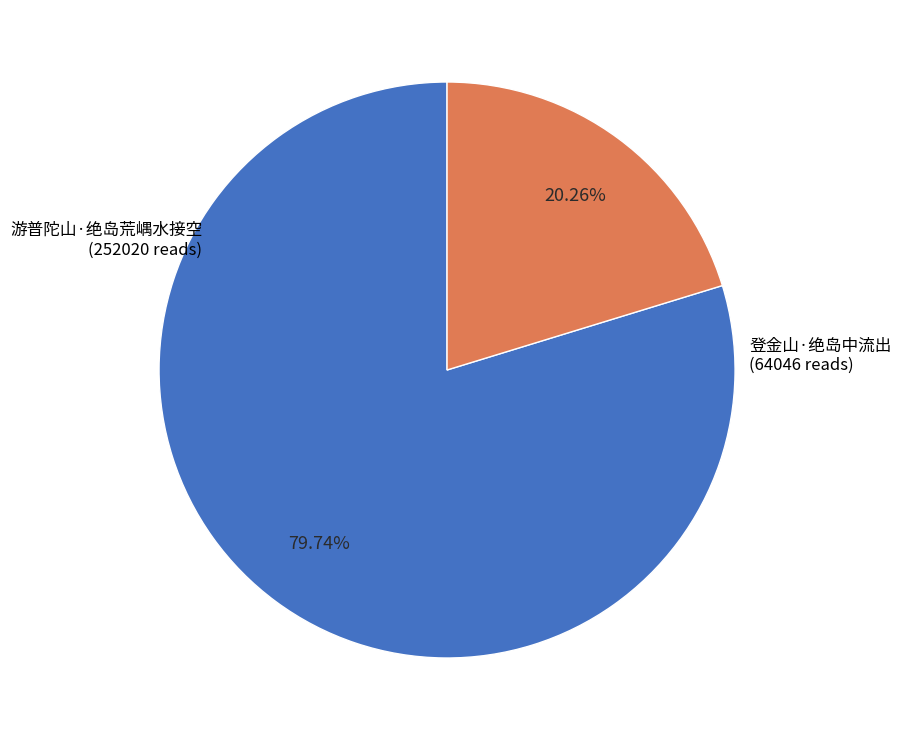

Does any single category account for the majority?

Yes